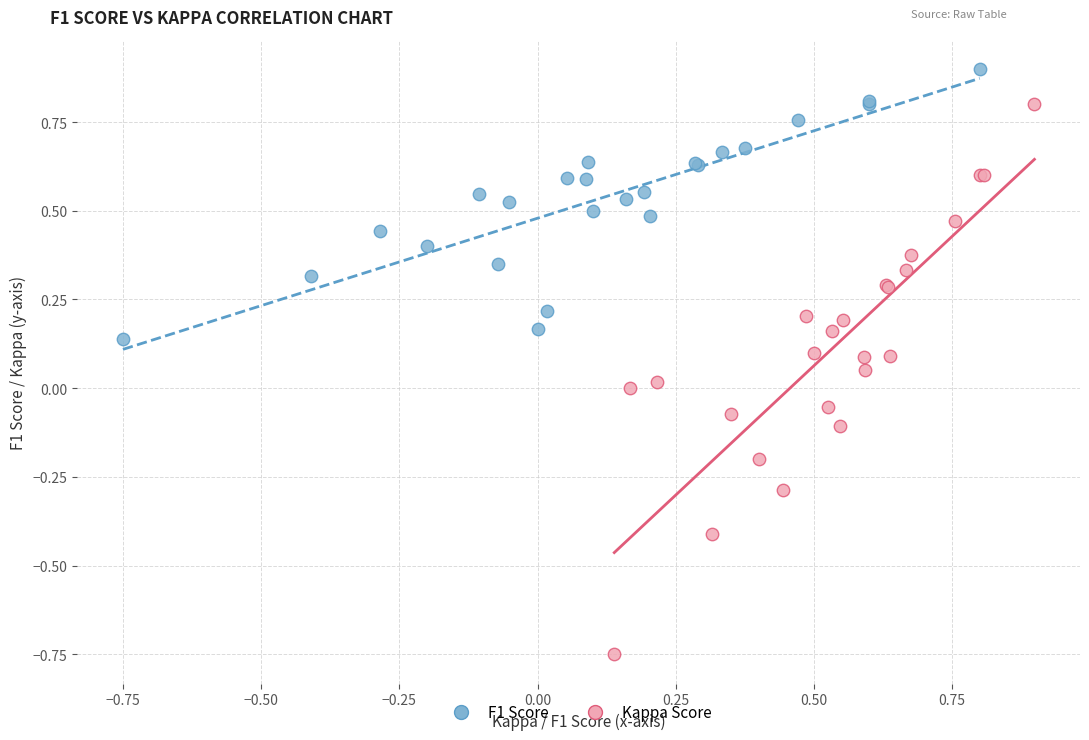

What are all the series names shown in the legend?

F1 Score, Kappa Score